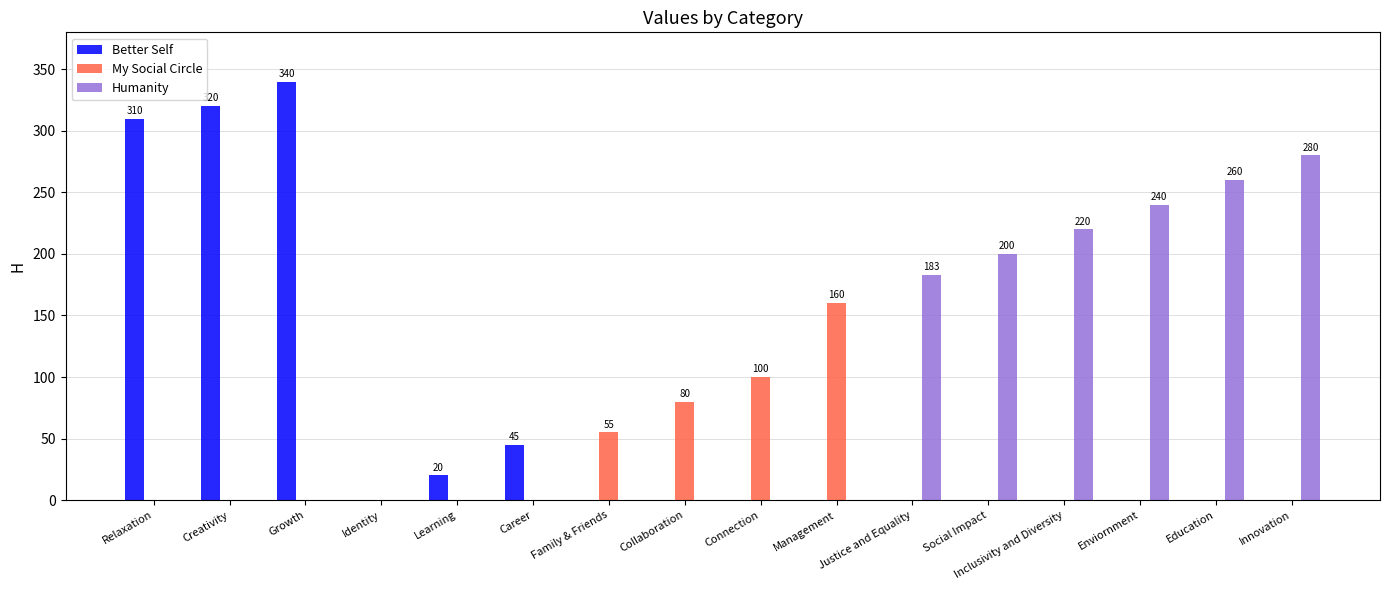

Between Career and Justice and Equality, which series saw the biggest shift?

Humanity